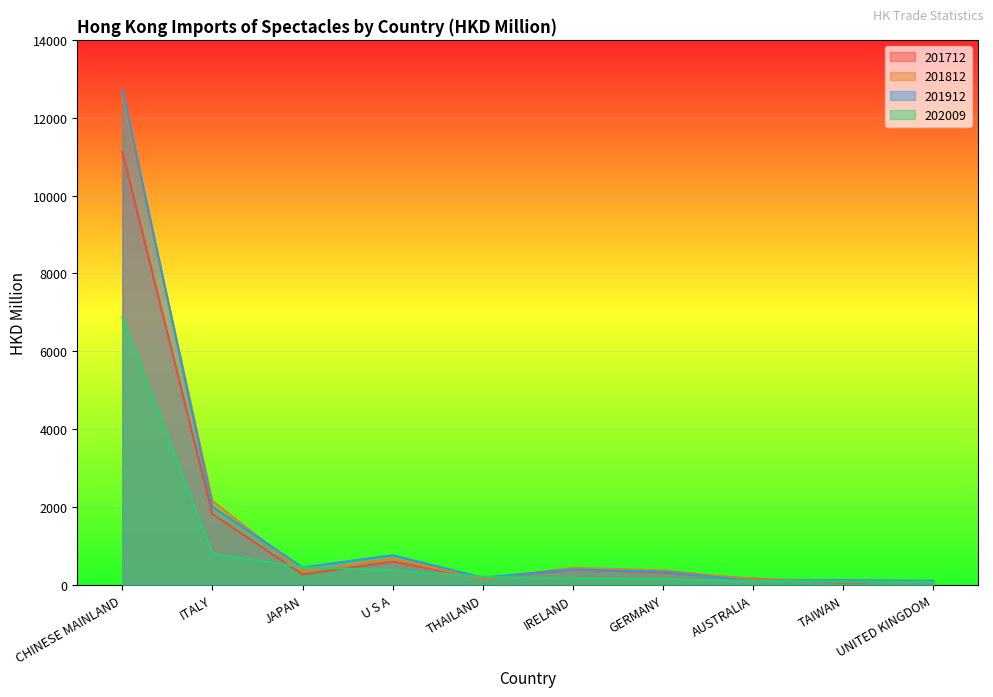

In 201712, how many points are lower than both neighbors (excluding endpoints)?

3